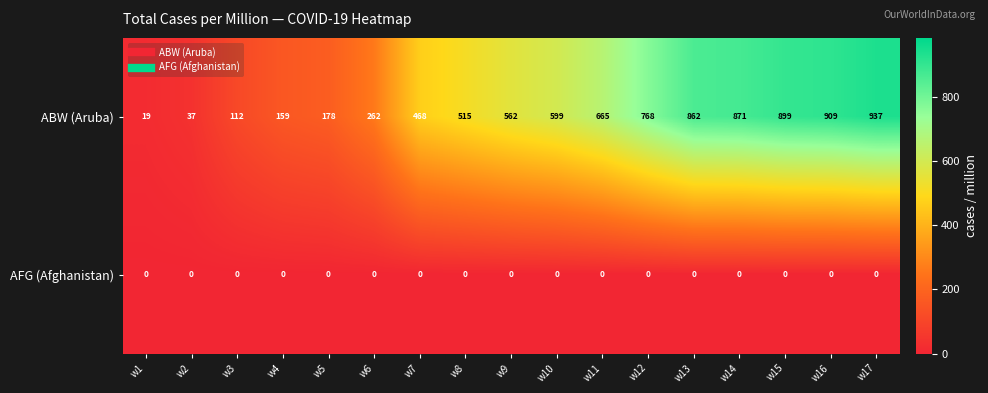

What is the approximate value of ABW (Aruba) at w6?

262